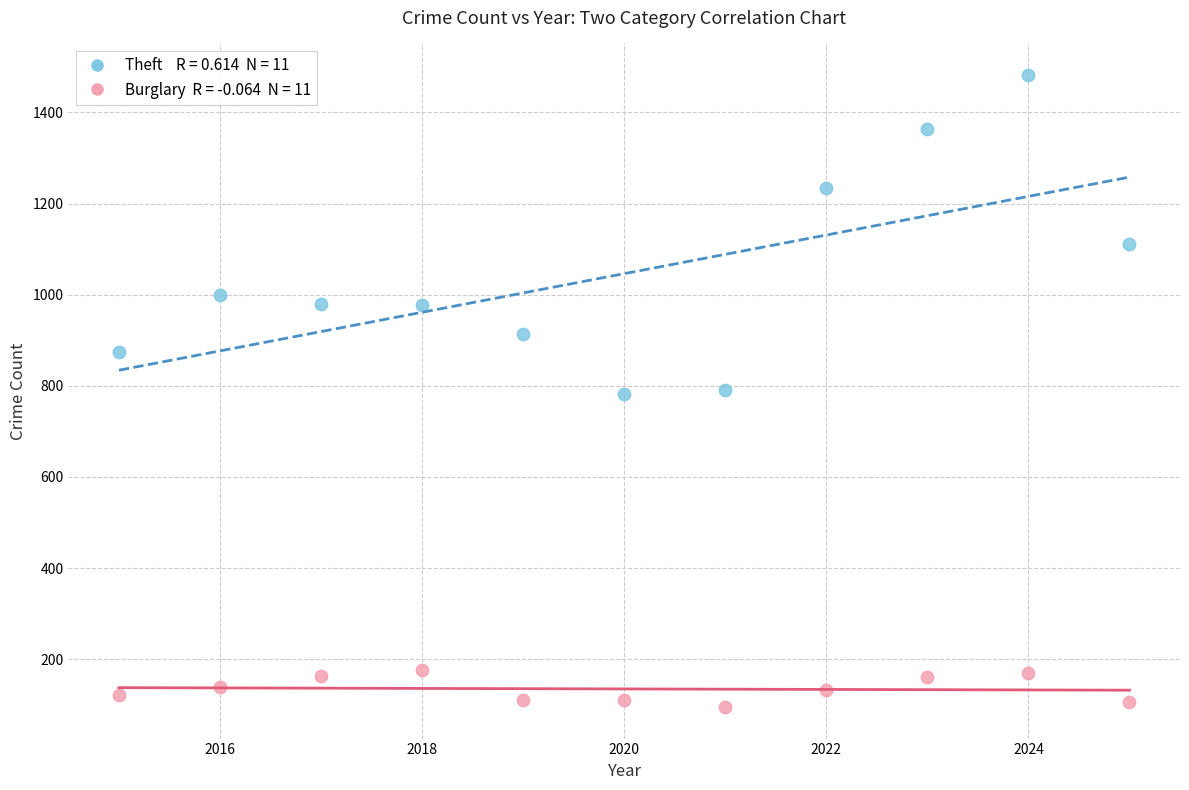

Across all data points, what is the range of Y values (max minus min)?

1387